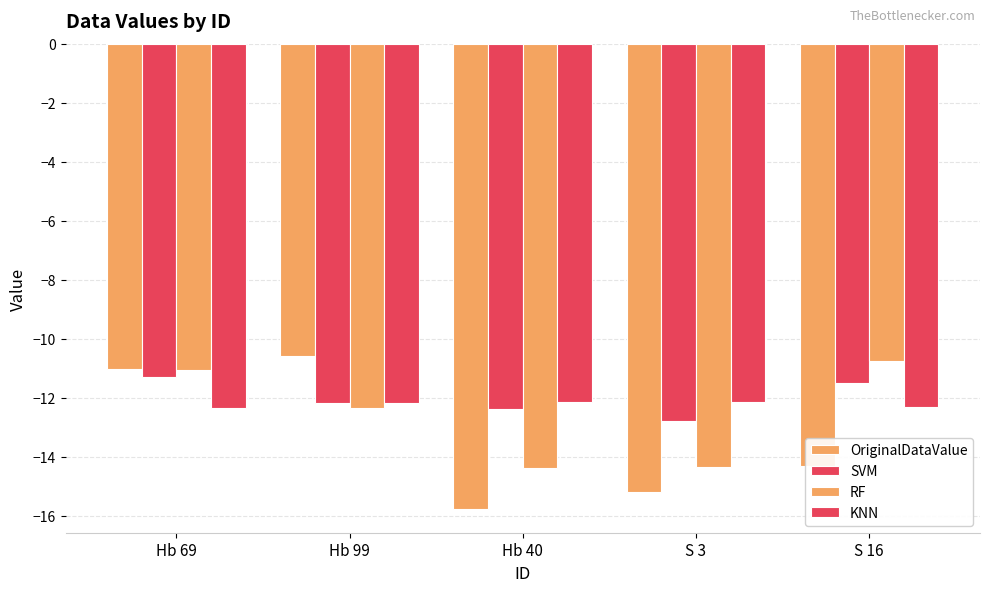

How many data points in OriginalDataValue are less than -14?

3